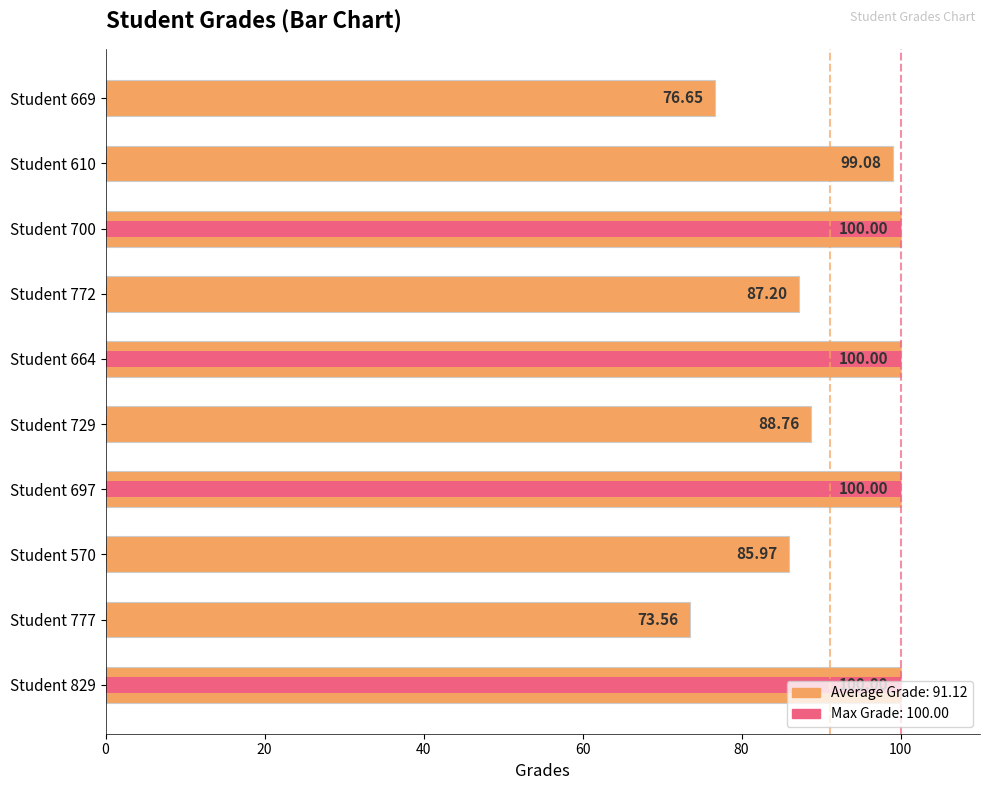

What is the label of the 5th bar from the right?

Student 664